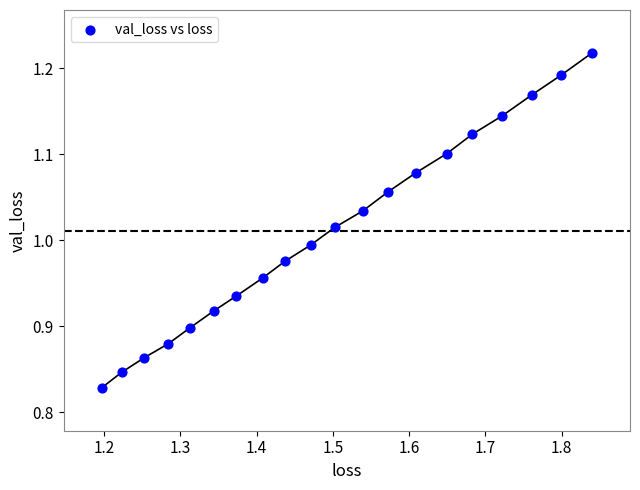

What is the range of X values (max minus min)?

0.6